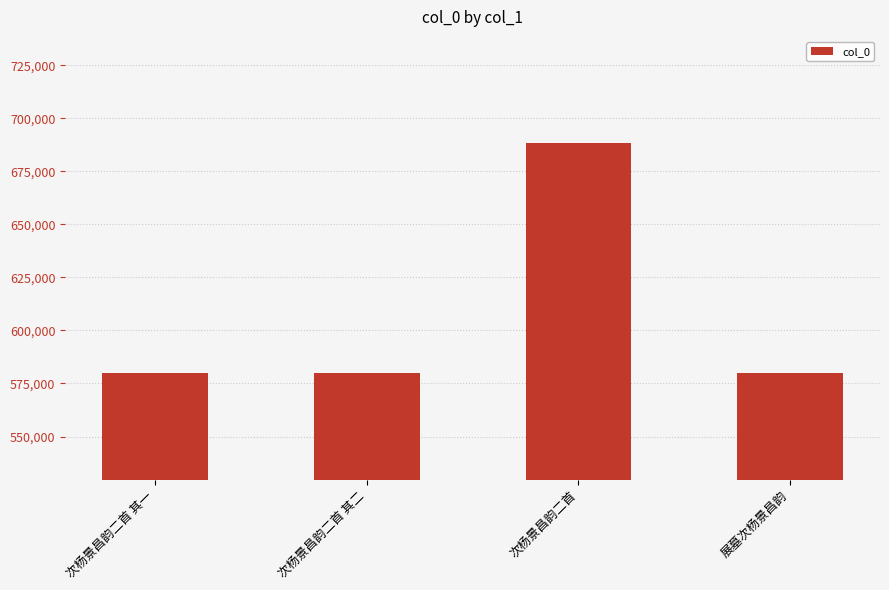

What is the sum of the values at 次杨景昌韵二首 其一 and 次杨景昌韵二首?

1268352